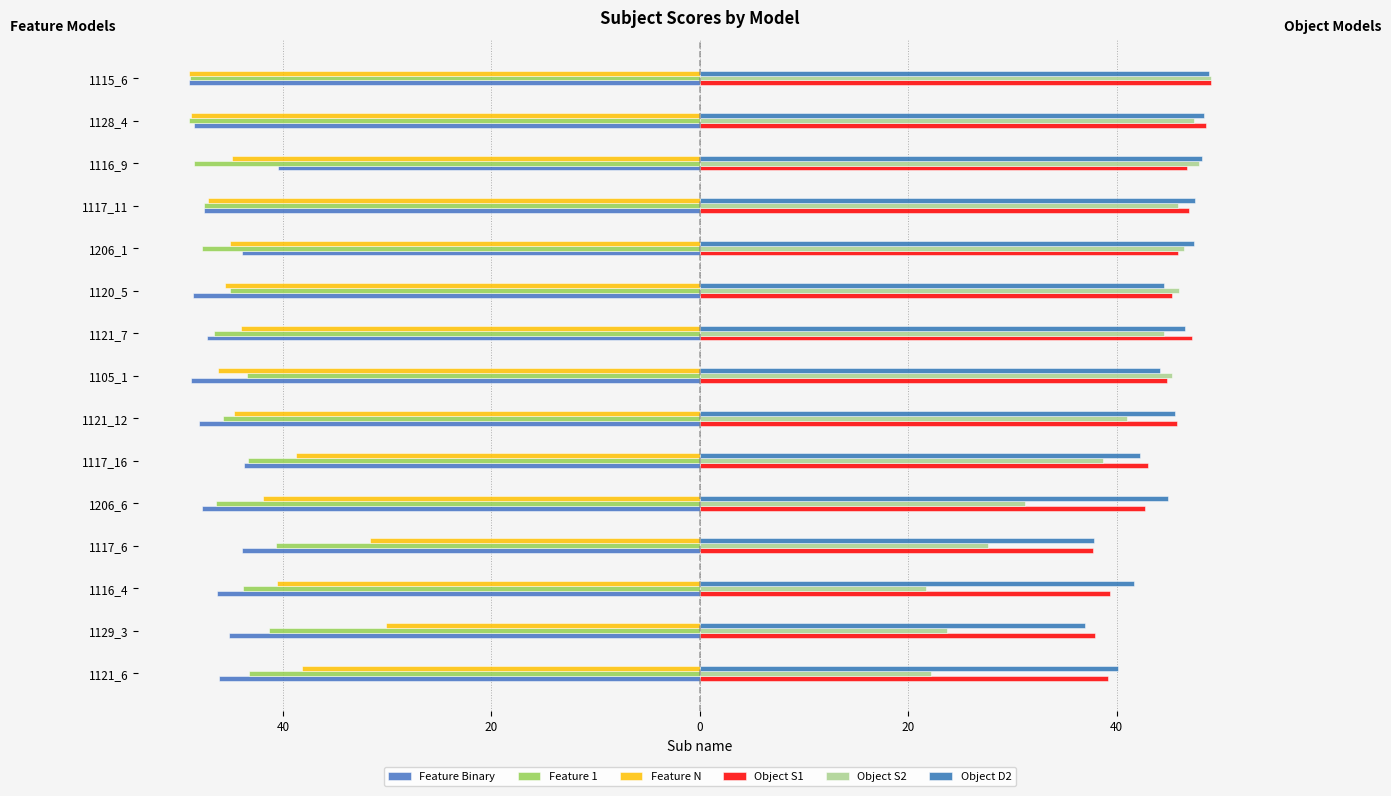

Reading left to right, what are all the values shown in this chart?

Feature Binary: -46.2	-45.2	-46.4	-44.0	-47.8	-43.7	-48.1	-48.9	-47.3	-48.6	-43.9	-47.6	-40.5	-48.6	-49.0
Feature 1: -43.2	-41.3	-43.8	-40.6	-46.4	-43.4	-45.7	-43.5	-46.6	-45.1	-47.8	-47.6	-48.5	-49.0	-48.9
Feature N: -38.1	-30.1	-40.6	-31.6	-41.9	-38.7	-44.7	-46.2	-44.0	-45.6	-45.1	-47.2	-44.9	-48.9	-49.0
Object S1: 39.1	37.9	39.3	37.7	42.8	43.0	45.8	44.8	47.2	45.3	45.9	47.0	46.8	48.6	49.0
Object S2: 22.2	23.7	21.7	27.7	31.2	38.7	41.0	45.3	44.5	46.0	46.5	45.8	47.9	47.4	49.0
Object D2: 40.1	37.0	41.6	37.8	44.9	42.3	45.6	44.1	46.5	44.5	47.4	47.6	48.2	48.4	48.9